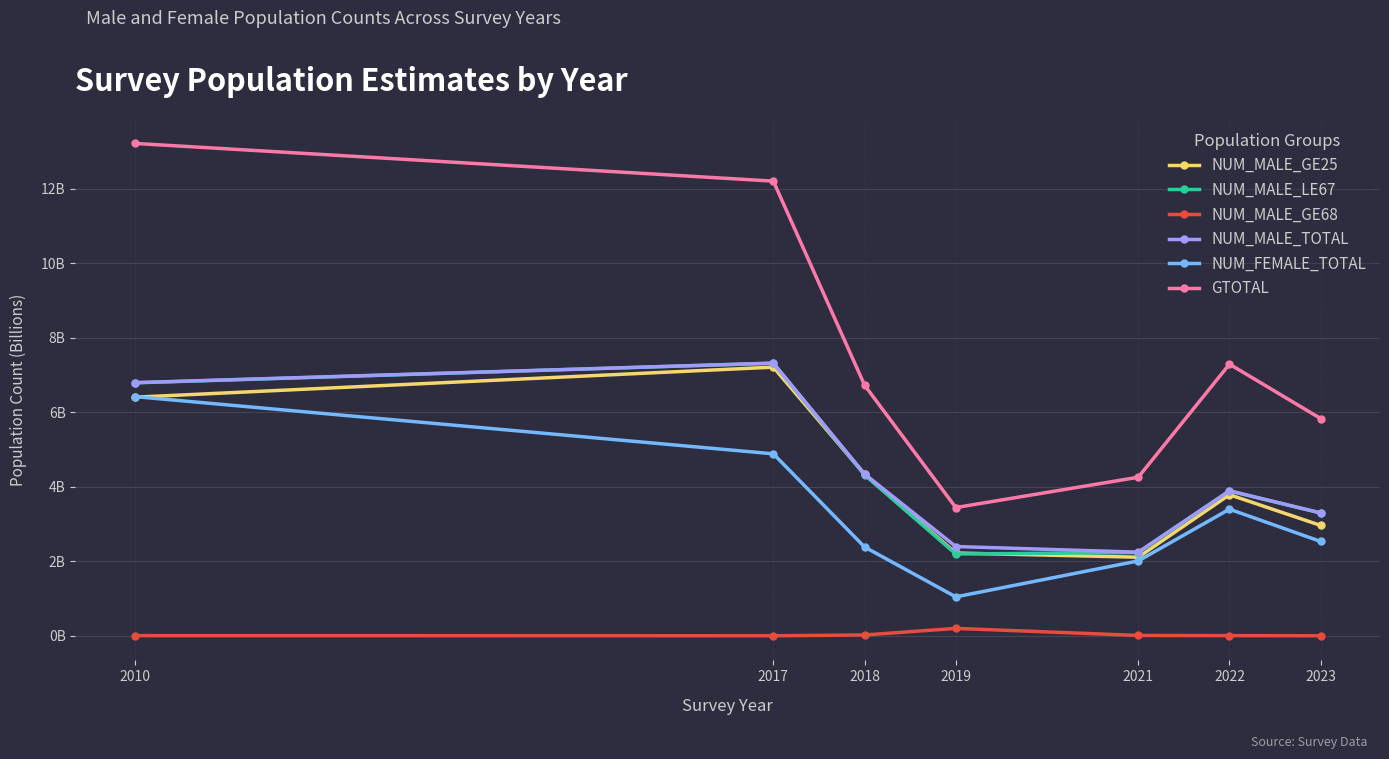

What is the average value of the NUM_MALE_GE25 series?

4.1